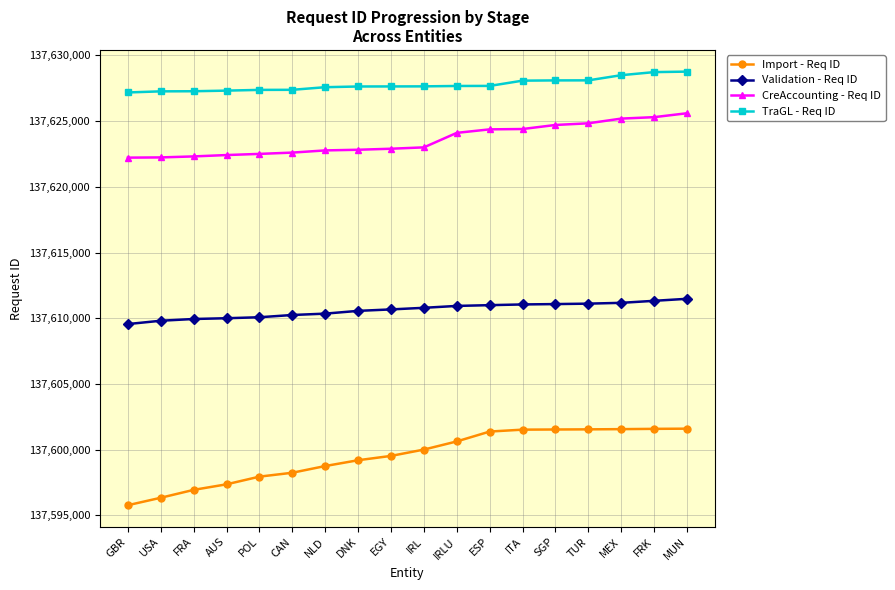

What is the sum of all Validation - Req ID values?

2476991110